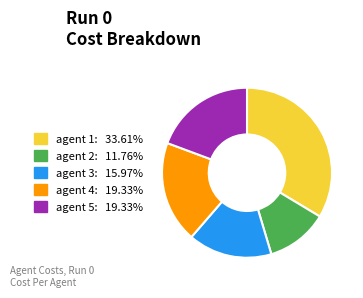

Is there a majority slice in this chart?

No